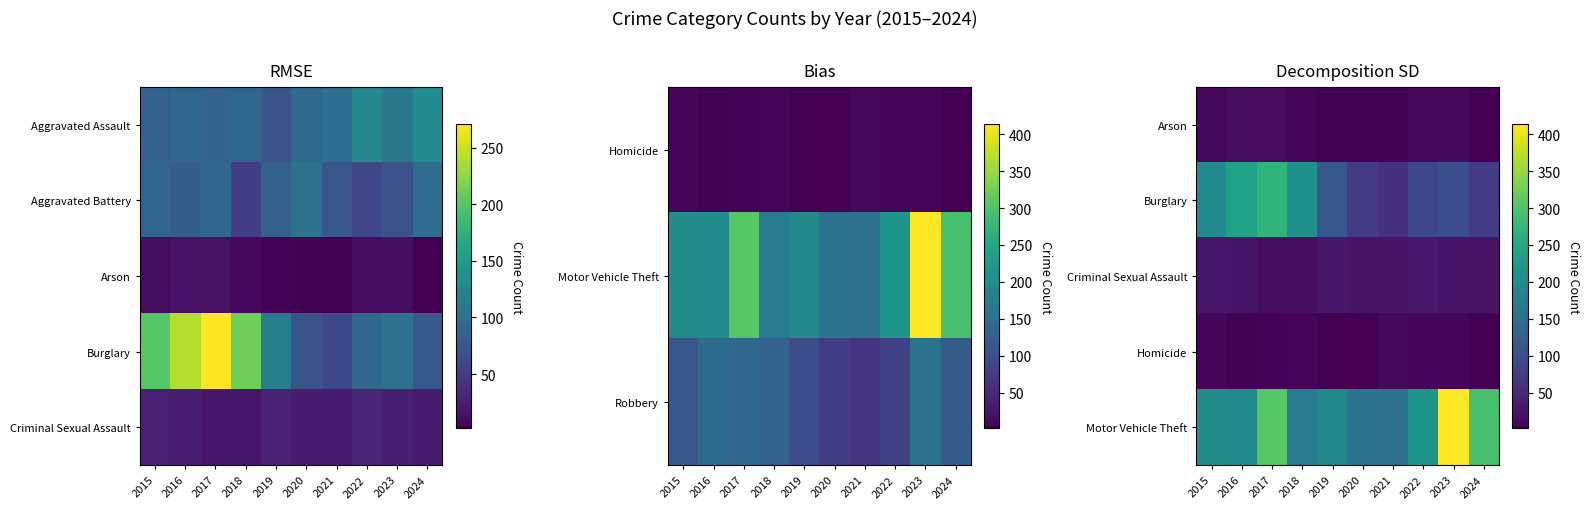

At which category is the sum across all series the highest?

2017